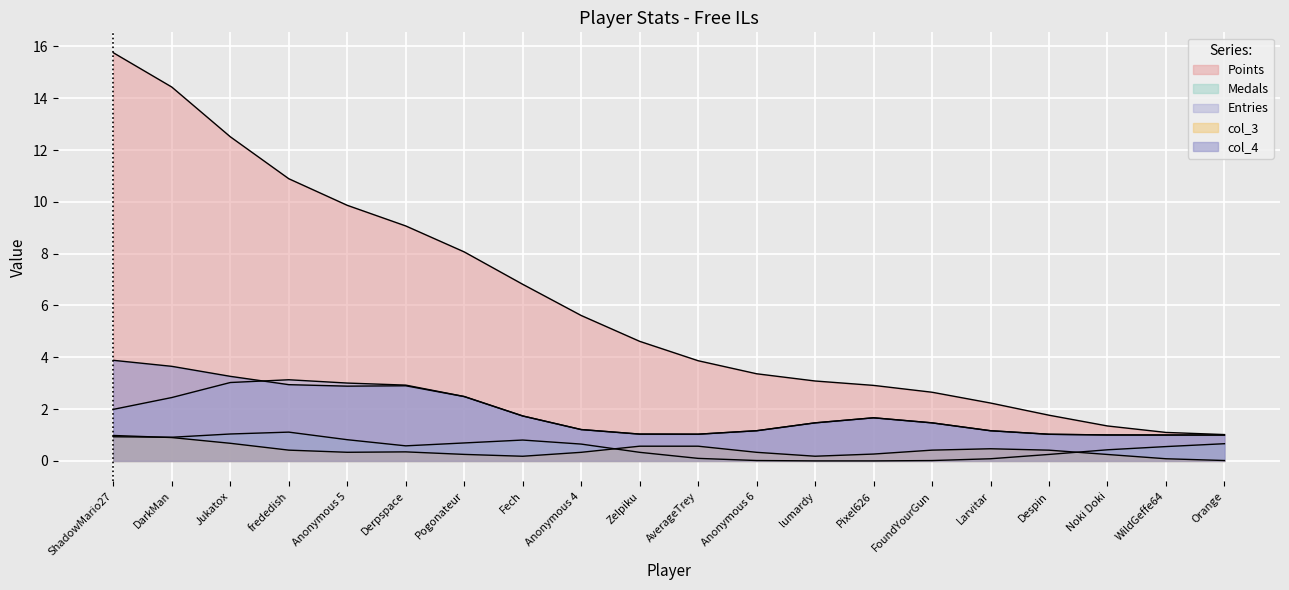

At which category is the sum across all series the highest?

ShadowMario27